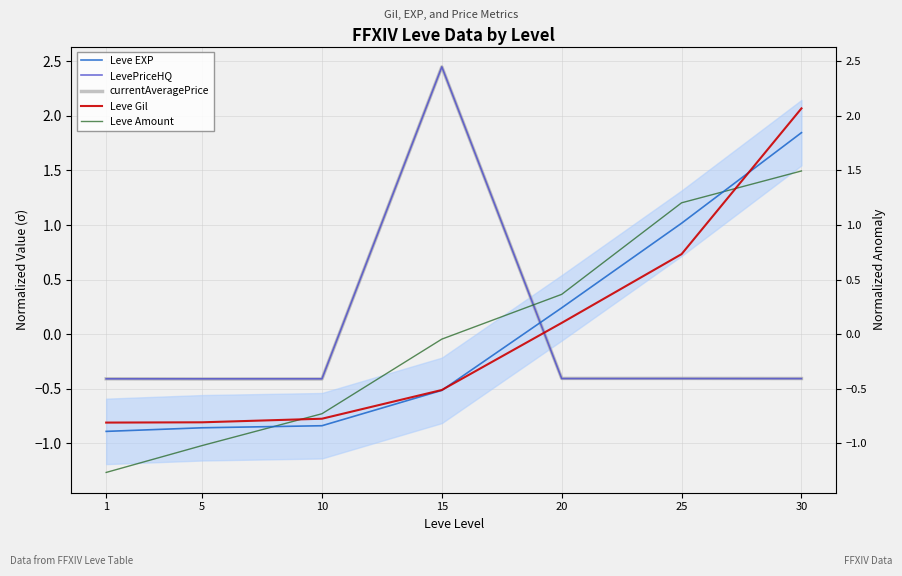

What is the difference between the Leve Gil values at 1 and 30?

2.9